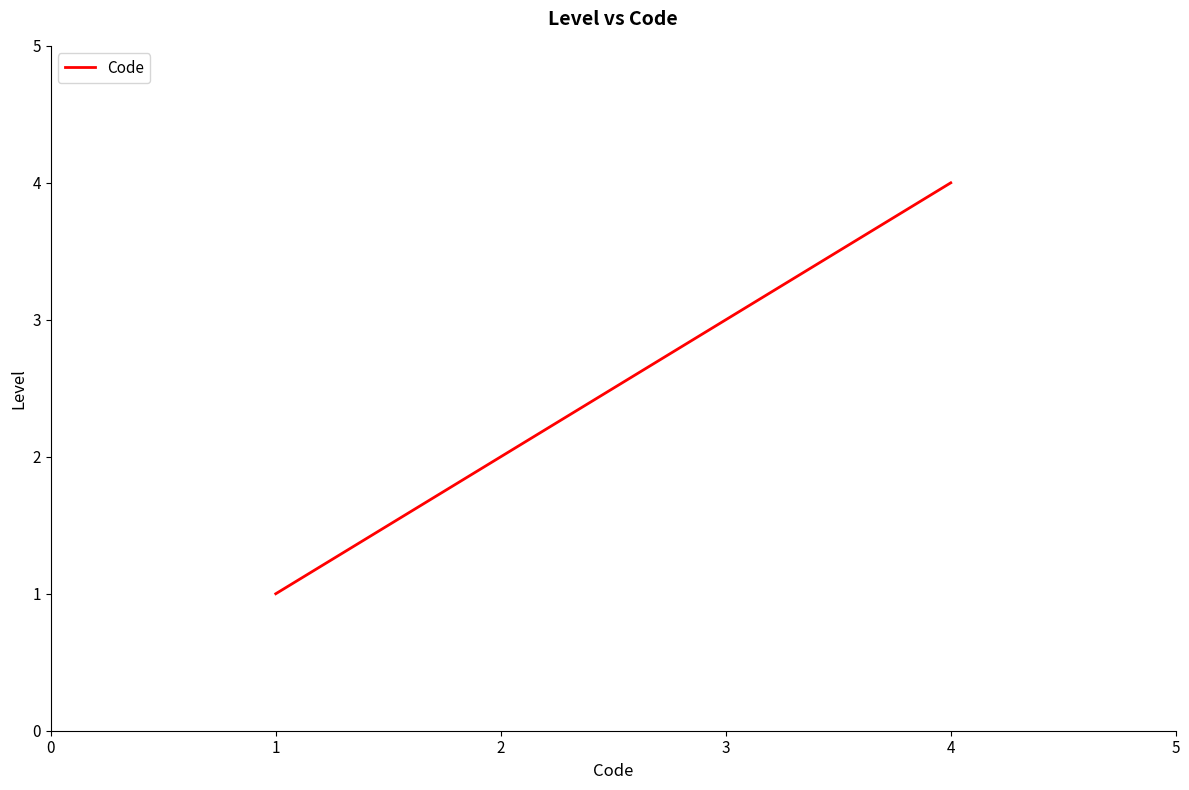

Reading right to left, what are all the values shown in this chart?

4	3	2	1